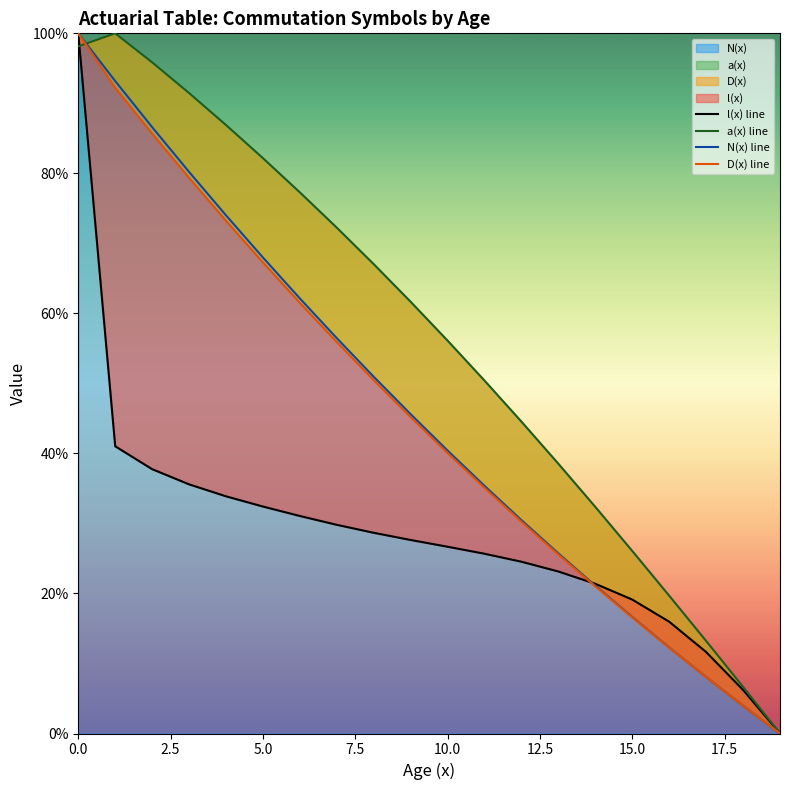

At 16, list the series in order from smallest to largest.

D(x) line, N(x) line, l(x) line, a(x) line